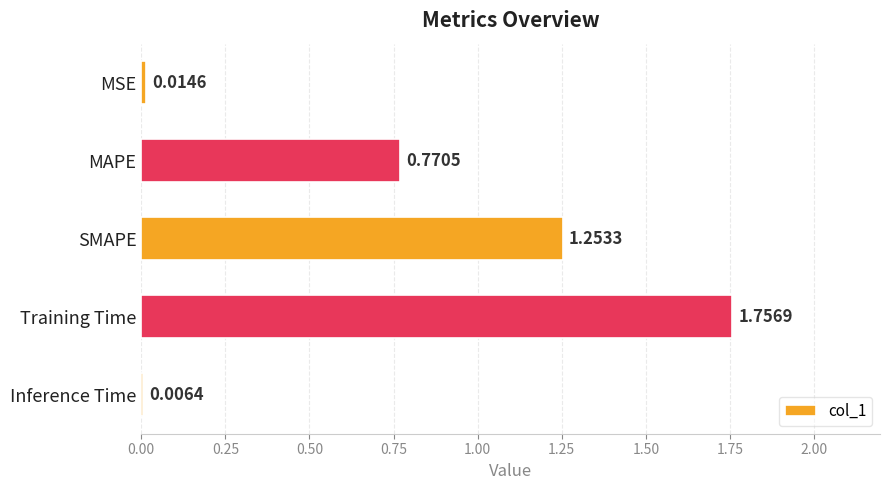

What is the change in value from Training Time to Inference Time?

-1.8